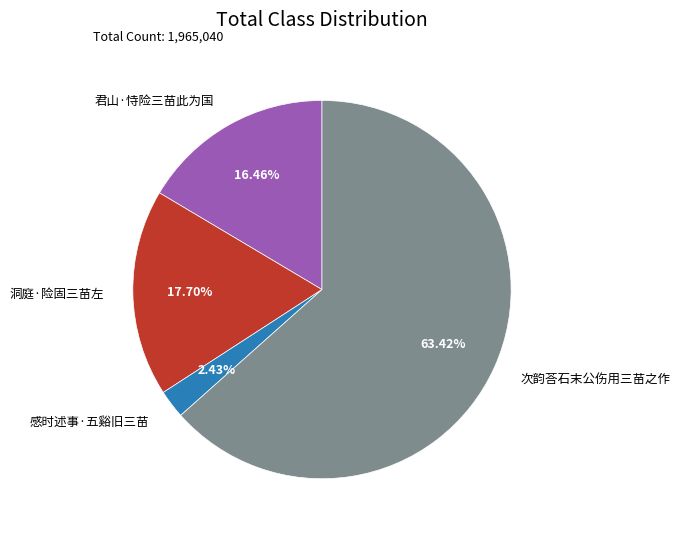

To the nearest percent, what is the combined percentage of 洞庭·险固三苗左 and 感时述事·五谿旧三苗?

20%